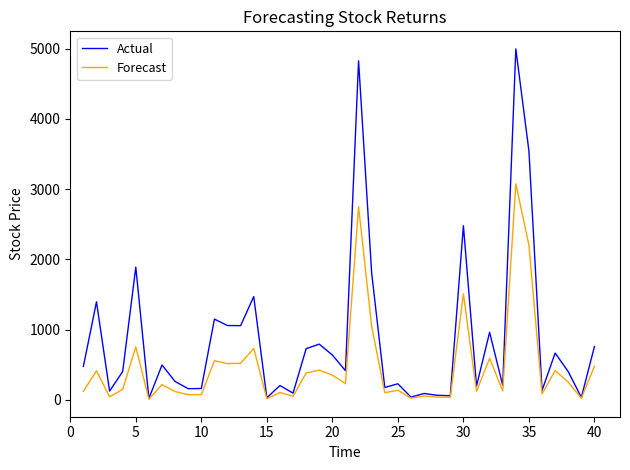

What is the maximum value shown in the chart?

4998.0